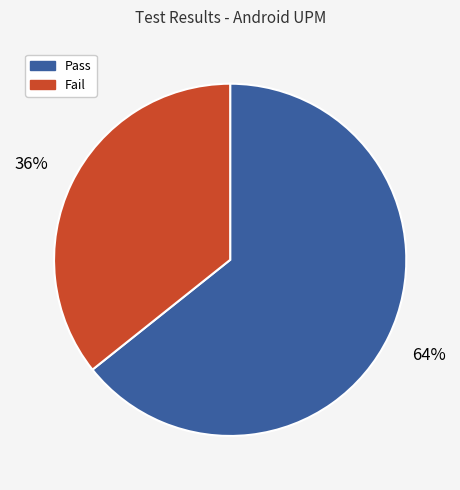

The Pass slice represents 75% of the pie. True or false?

False